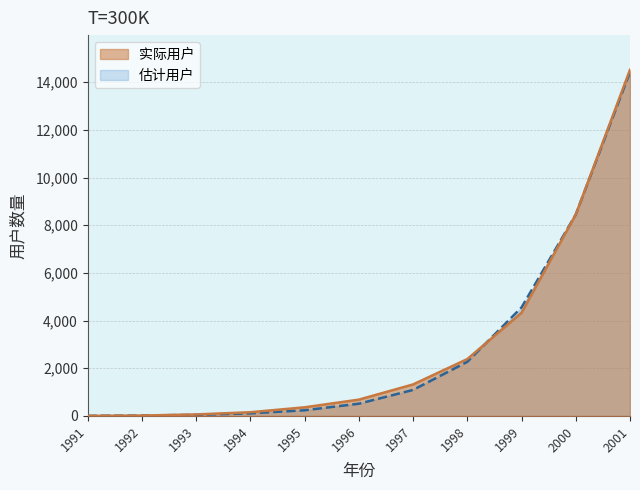

How many distinct data groups are displayed?

2